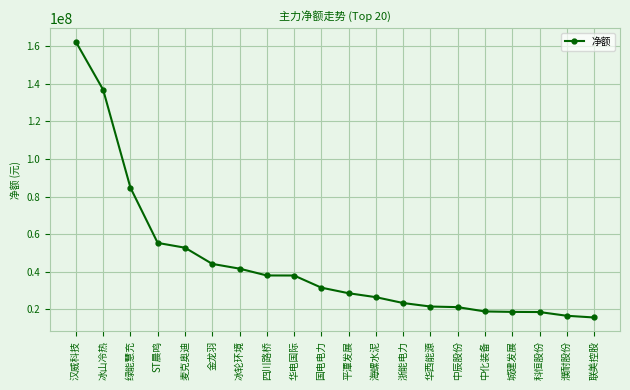

Which has a higher value, 麦克奥迪 or 汉威科技?

汉威科技